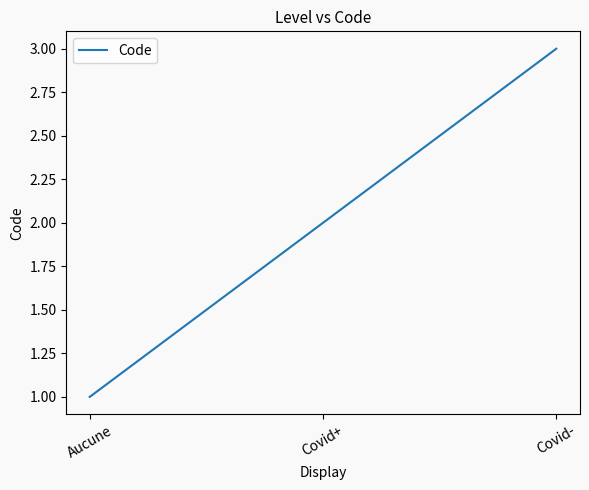

What position from the right is Aucune?

3